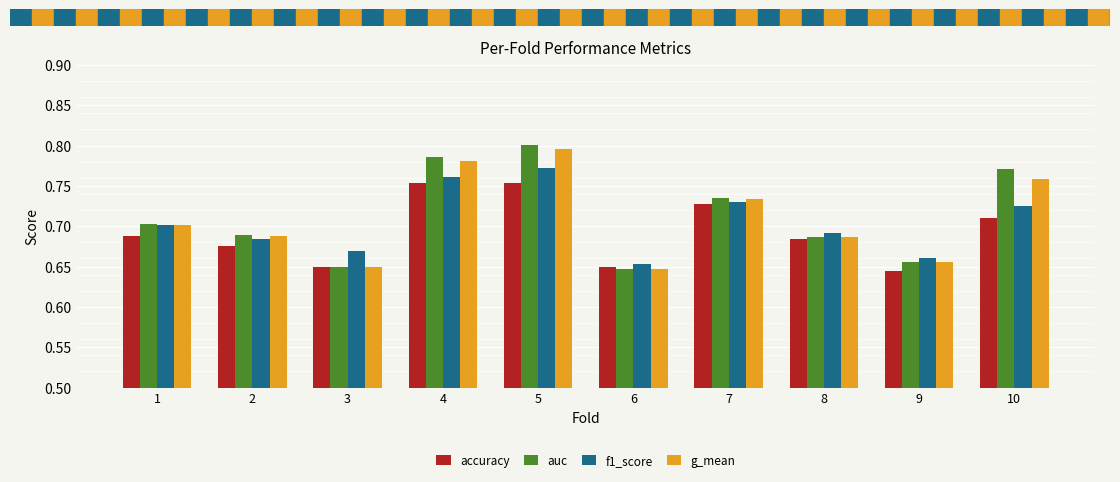

What is the difference between the second highest and second lowest values in the g_mean series?

0.1